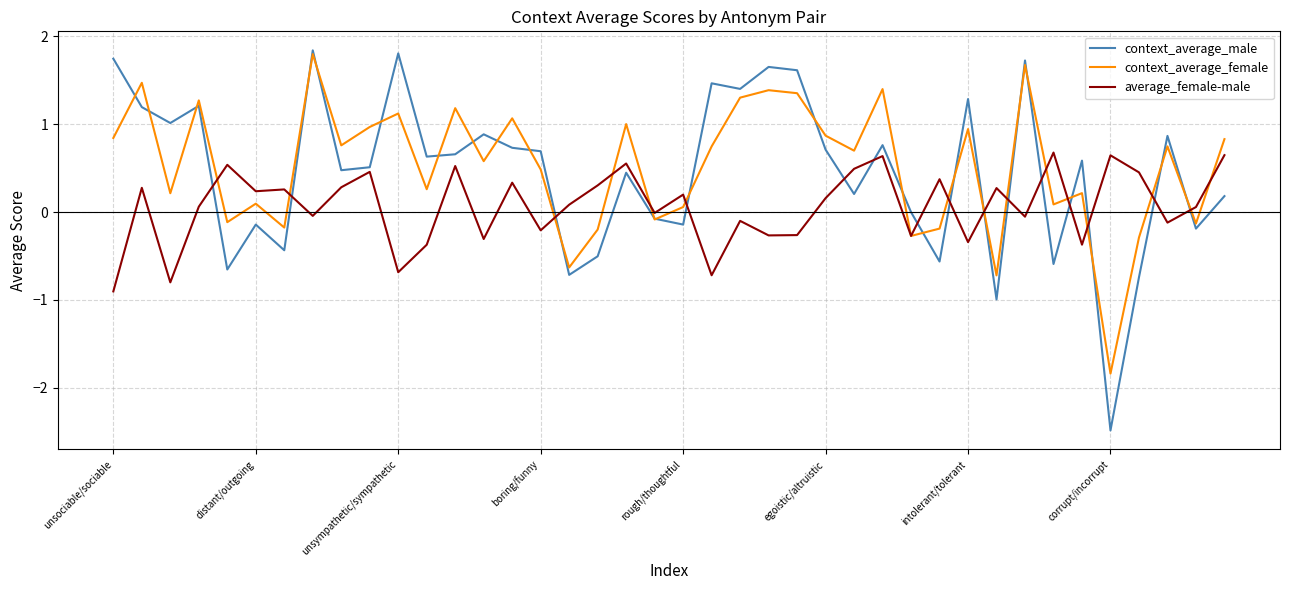

True or false: average_female-male and context_average_male intersect in this chart.

True